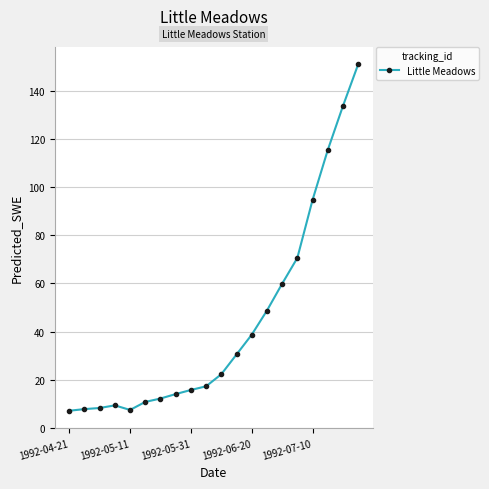

What is the value of the 11th point from the left?

22.2